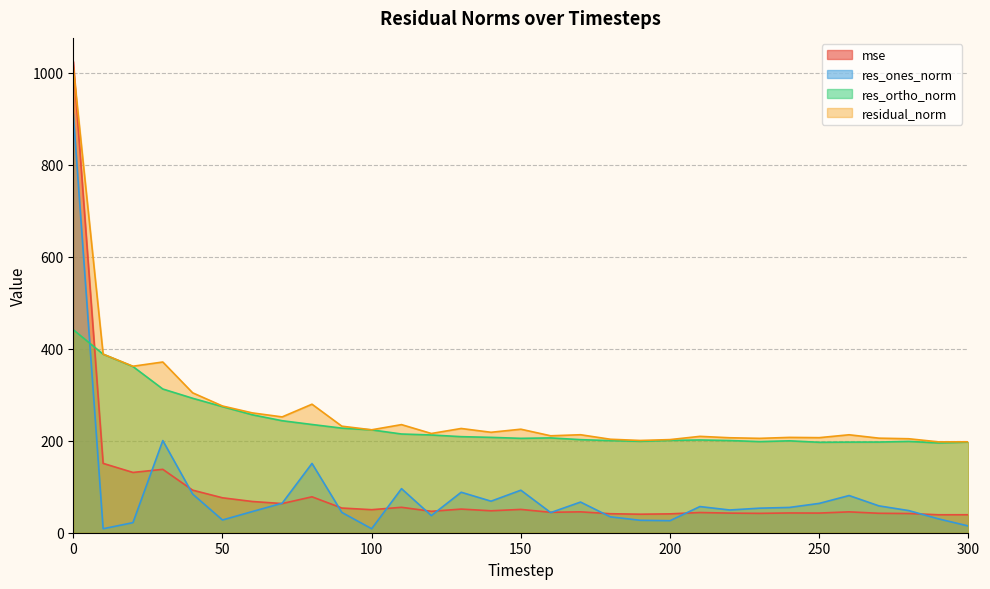

What is the total value across all series at 170?

527.5